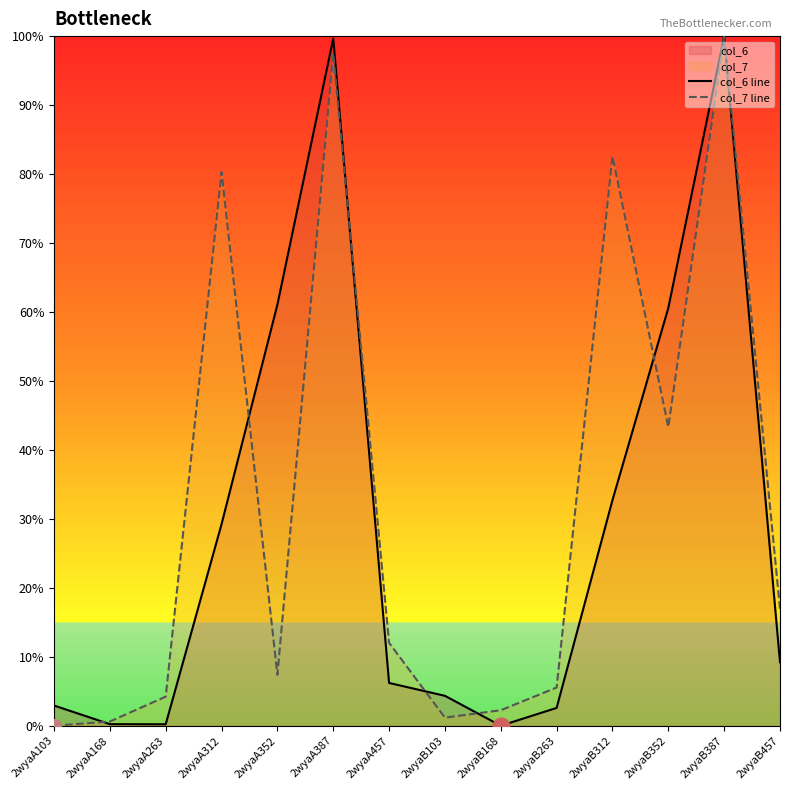

What is the label of the 11th point from the left?

2wyaB312